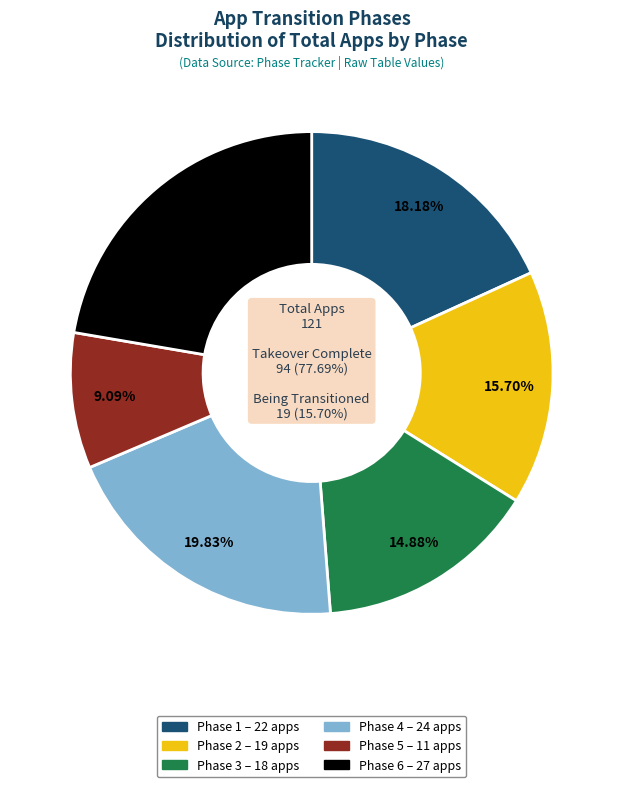

What is the ratio of the value at Phase 2 to the value at Phase 5?

1.7